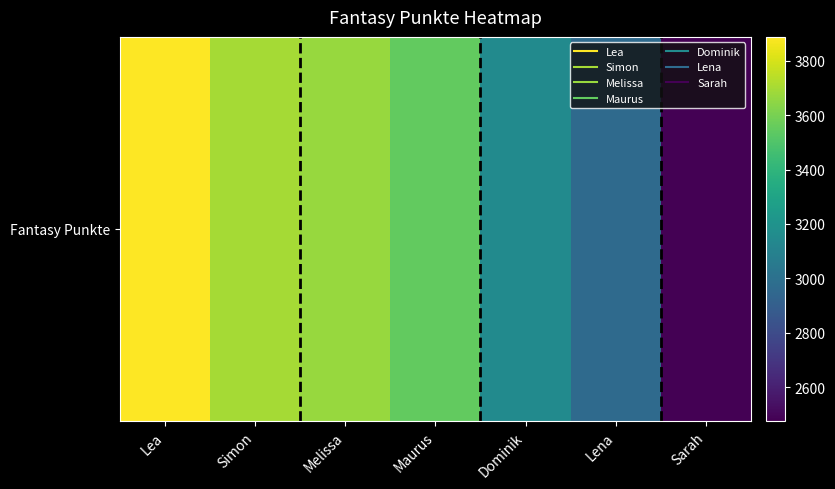

What is the difference between the maximum and minimum values?

1412